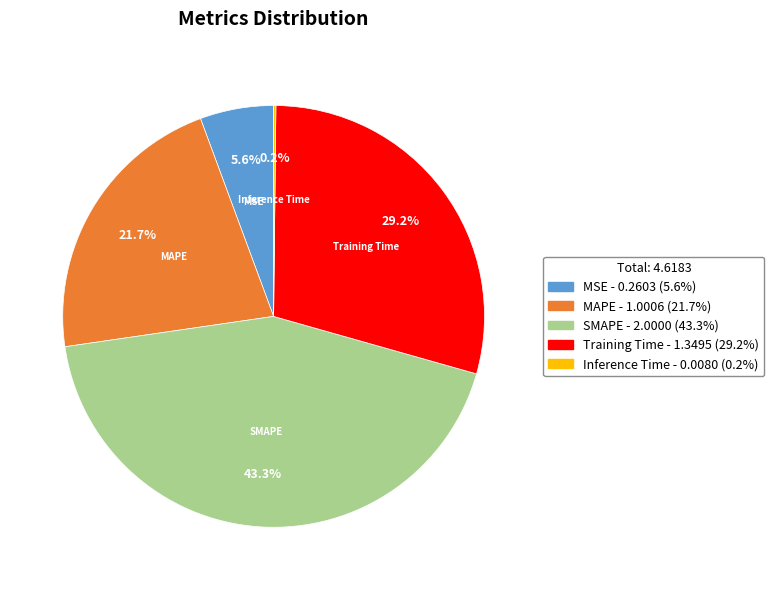

What portion of the pie excludes SMAPE?

56.7%